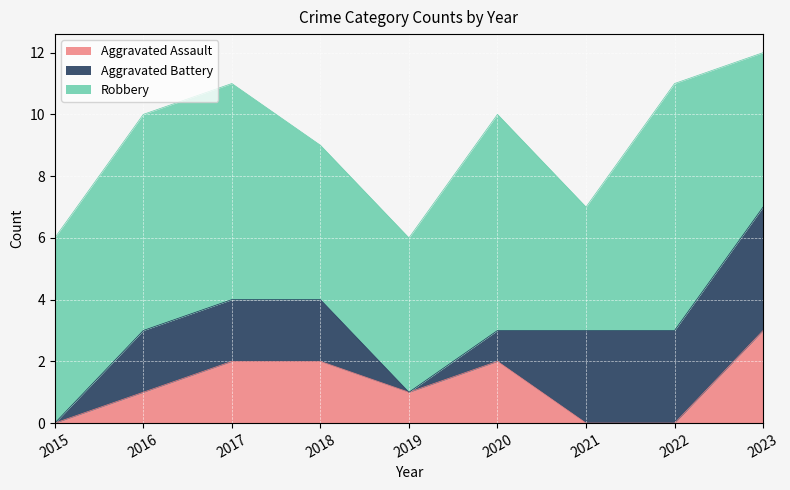

What are all the series names shown in the legend?

Aggravated Assault, Aggravated Battery, Robbery